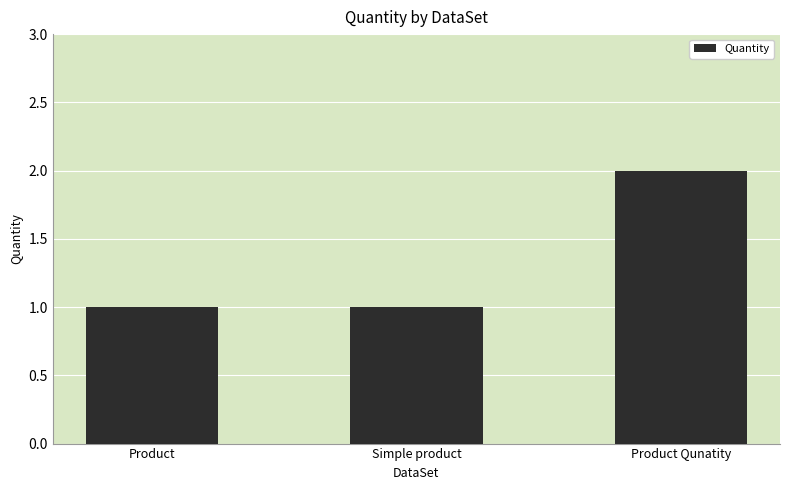

Count the number of data series in this chart.

1